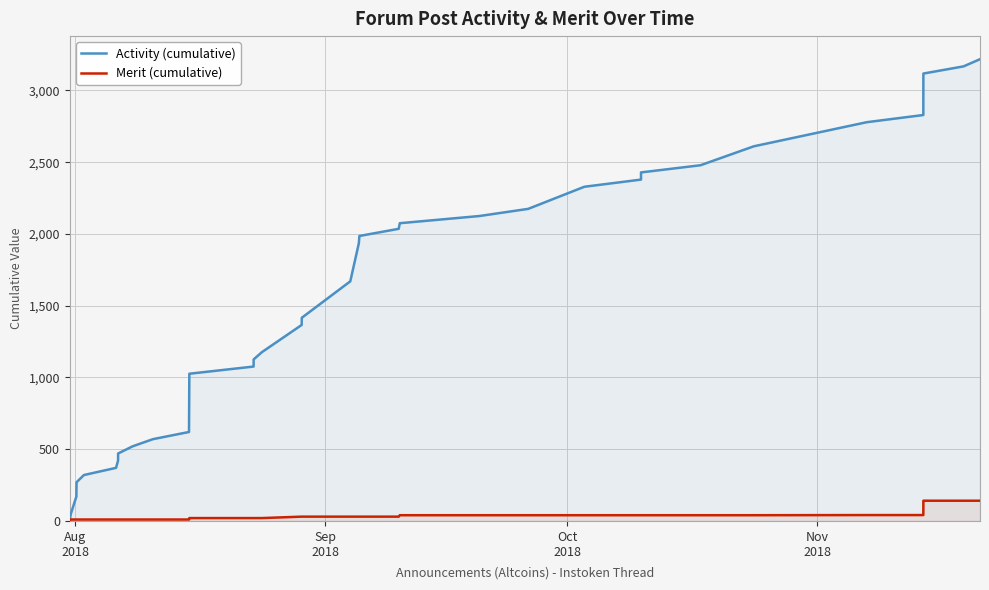

Which series has the widest spread of values?

Activity (cumulative)